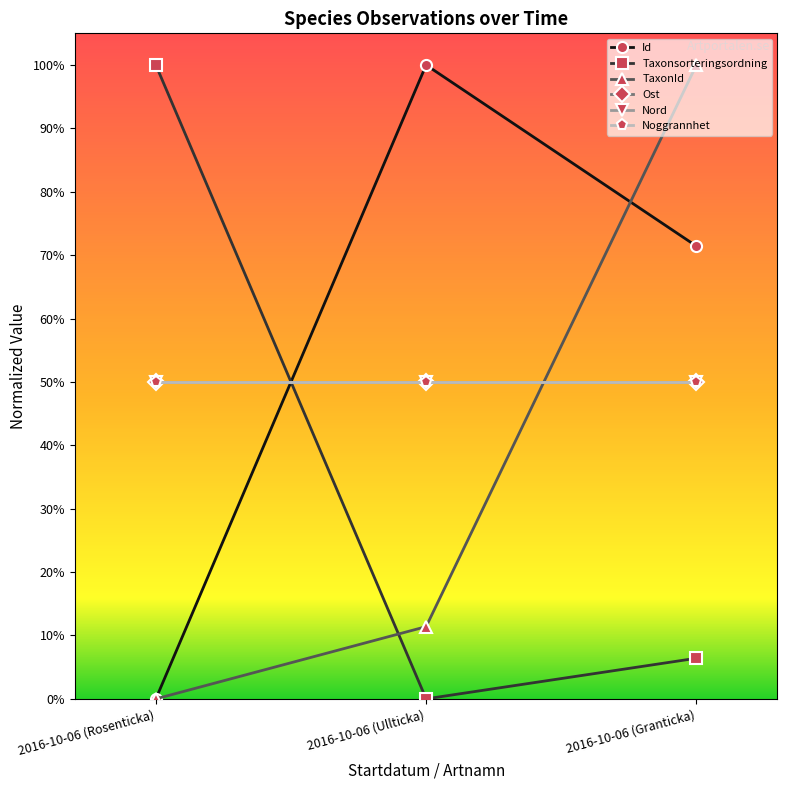

What is the label of the 1st point from the right?

2016-10-06 (Granticka)